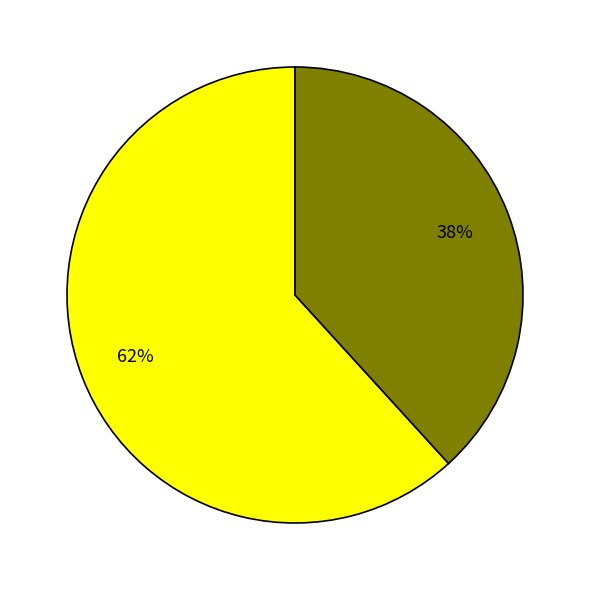

Does any single category account for the majority?

Yes